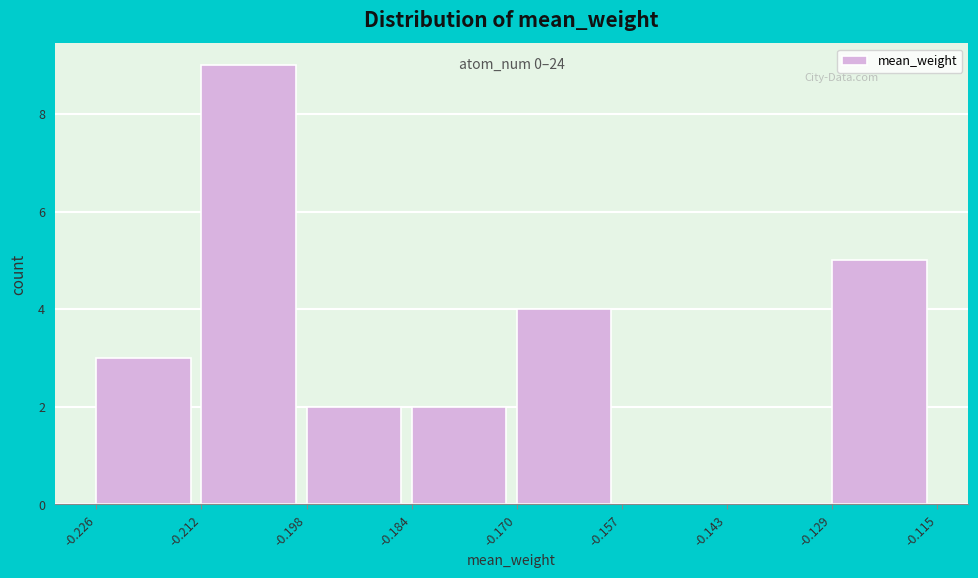

Over which range of the x-axis is the bar tallest?

-0.212 to -0.198